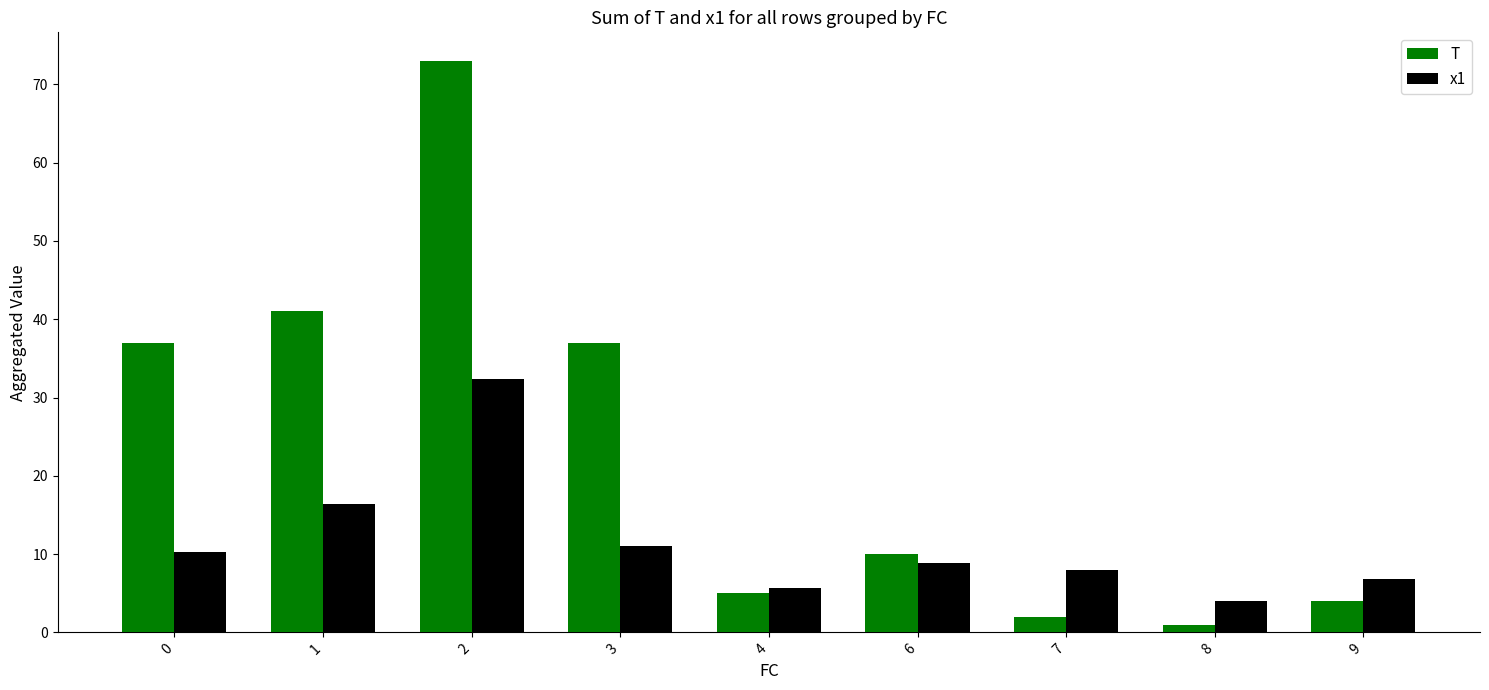

The T series shows 41.0 at 1. True or false?

True